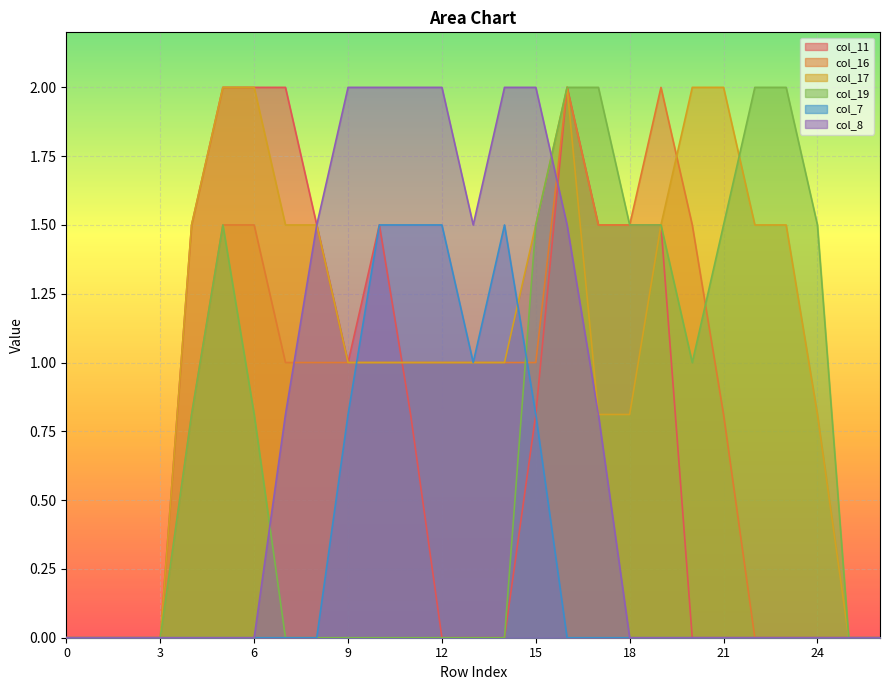

At how many categories does at least one series exceed 0?

21